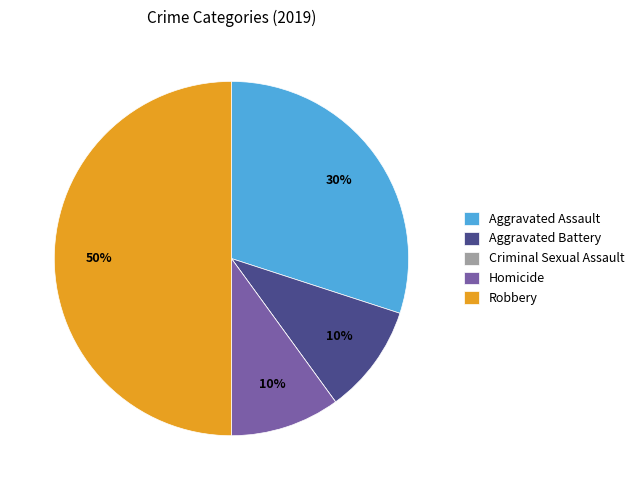

Which category has the biggest portion of the pie?

Robbery